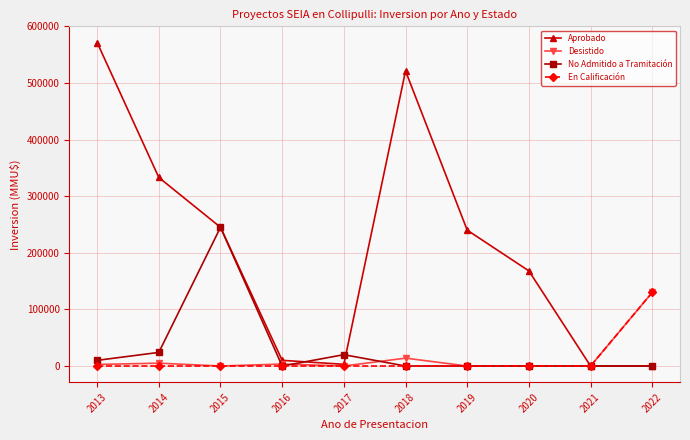

Is this an area chart (filled region under the line)?

No